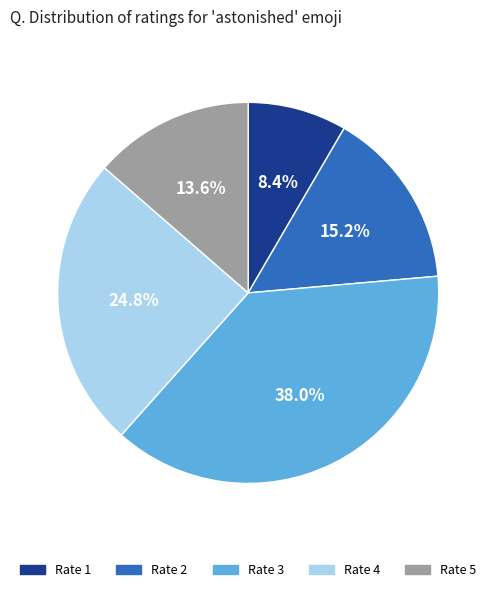

Is Rate 3 the majority of the pie?

No